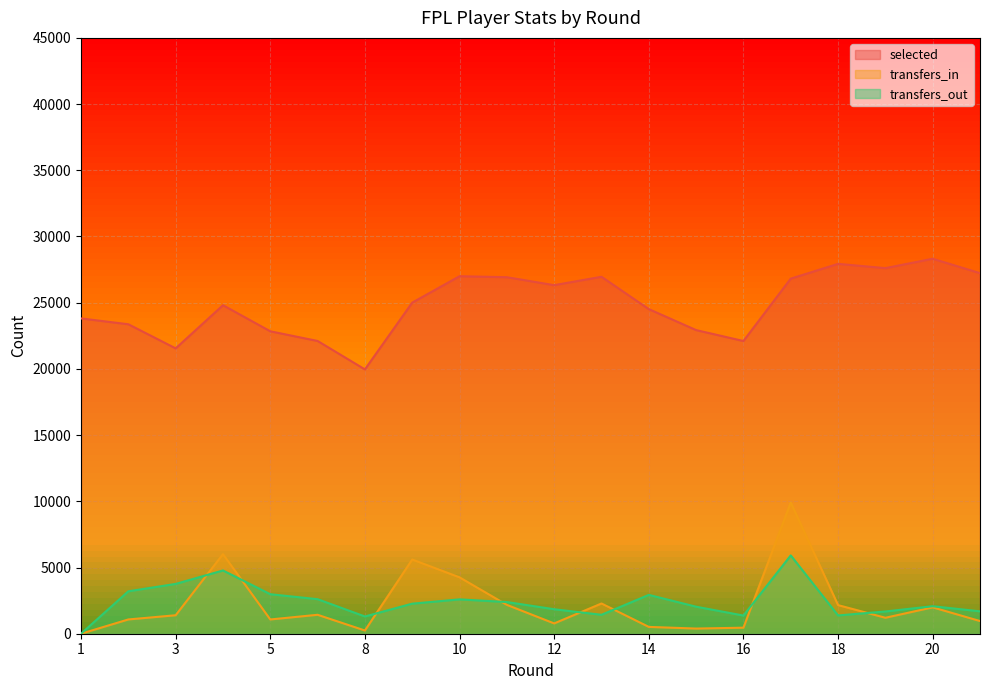

True or false: transfers_out and selected cross at least once.

False